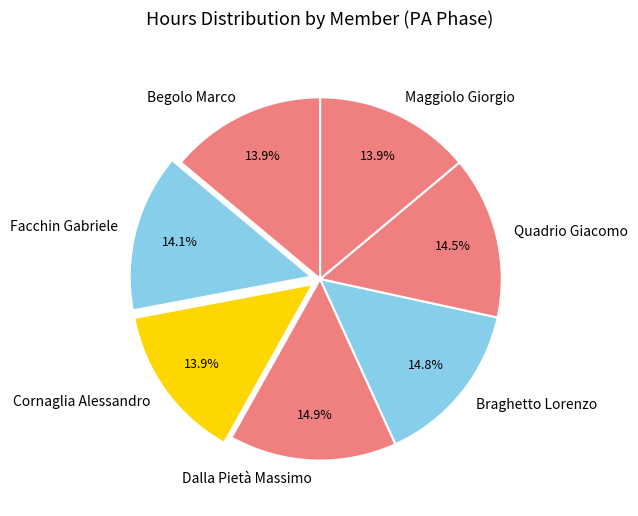

How many slices are in this pie chart?

7